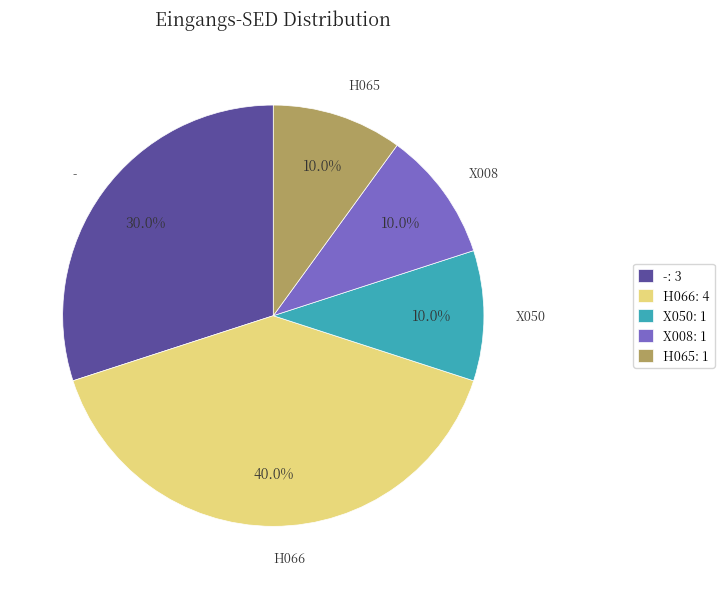

To the nearest percent, what portion does X050 represent?

10%